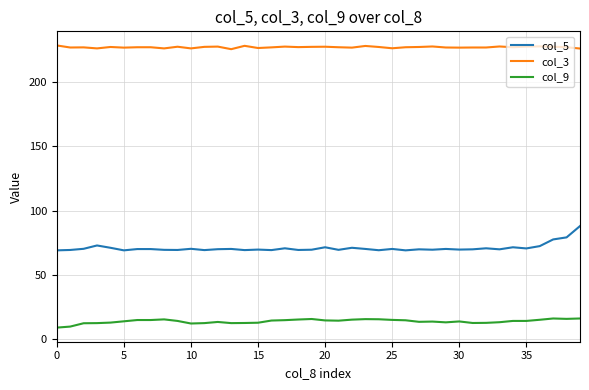

What are all the series names shown in the legend?

col_5, col_3, col_9